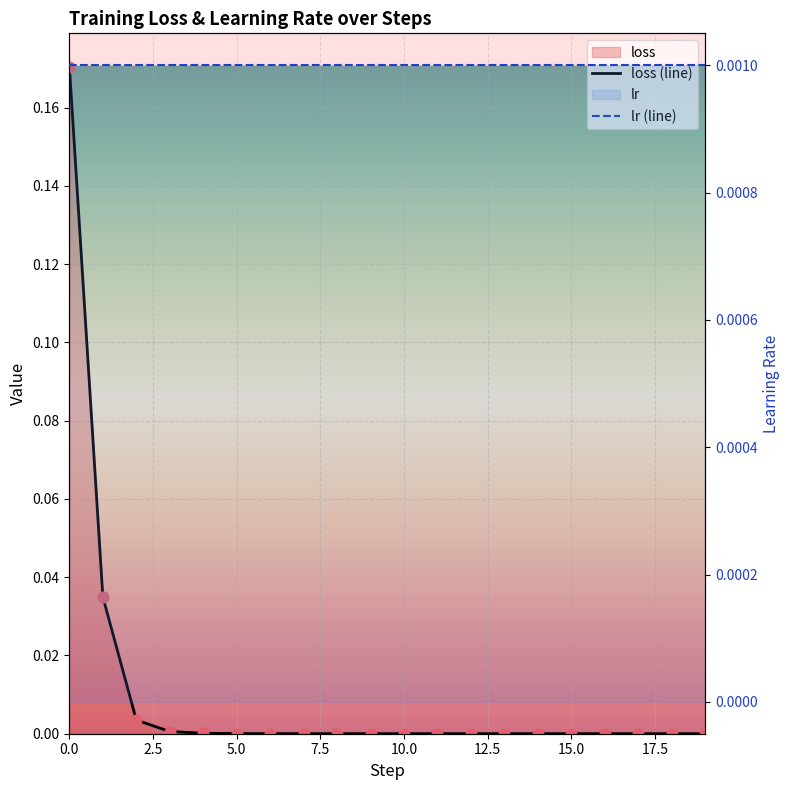

Which series reaches the minimum Y coordinate?

loss (line)